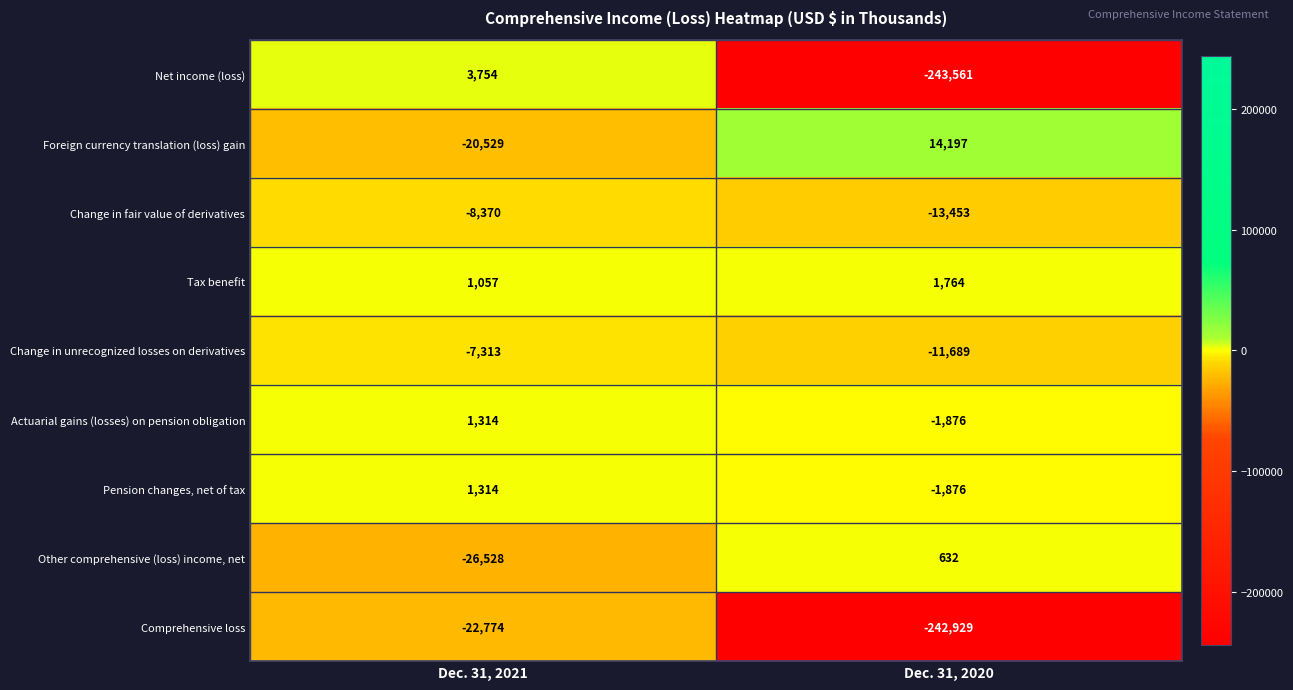

Rank the categories by Change in unrecognized losses on derivatives value from lowest to highest.

Dec. 31, 2020, Dec. 31, 2021